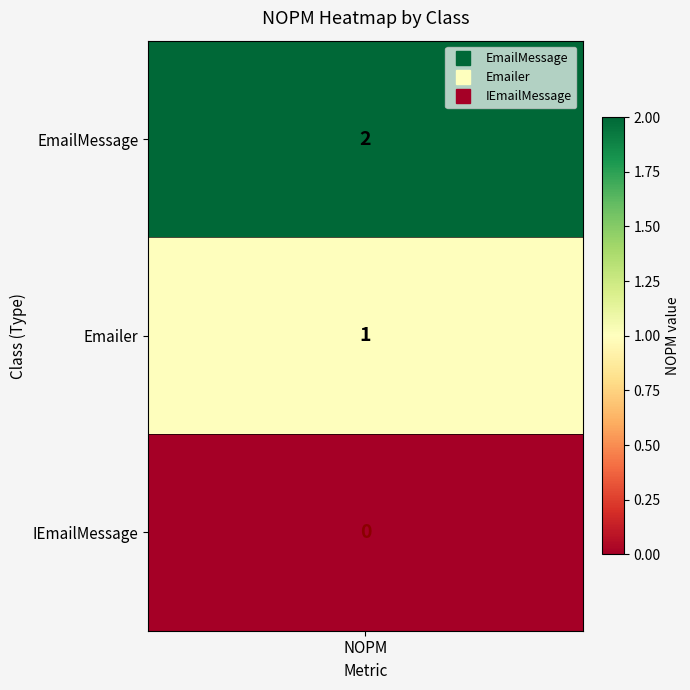

List the labels in order of value, largest first.

EmailMessage, Emailer, IEmailMessage